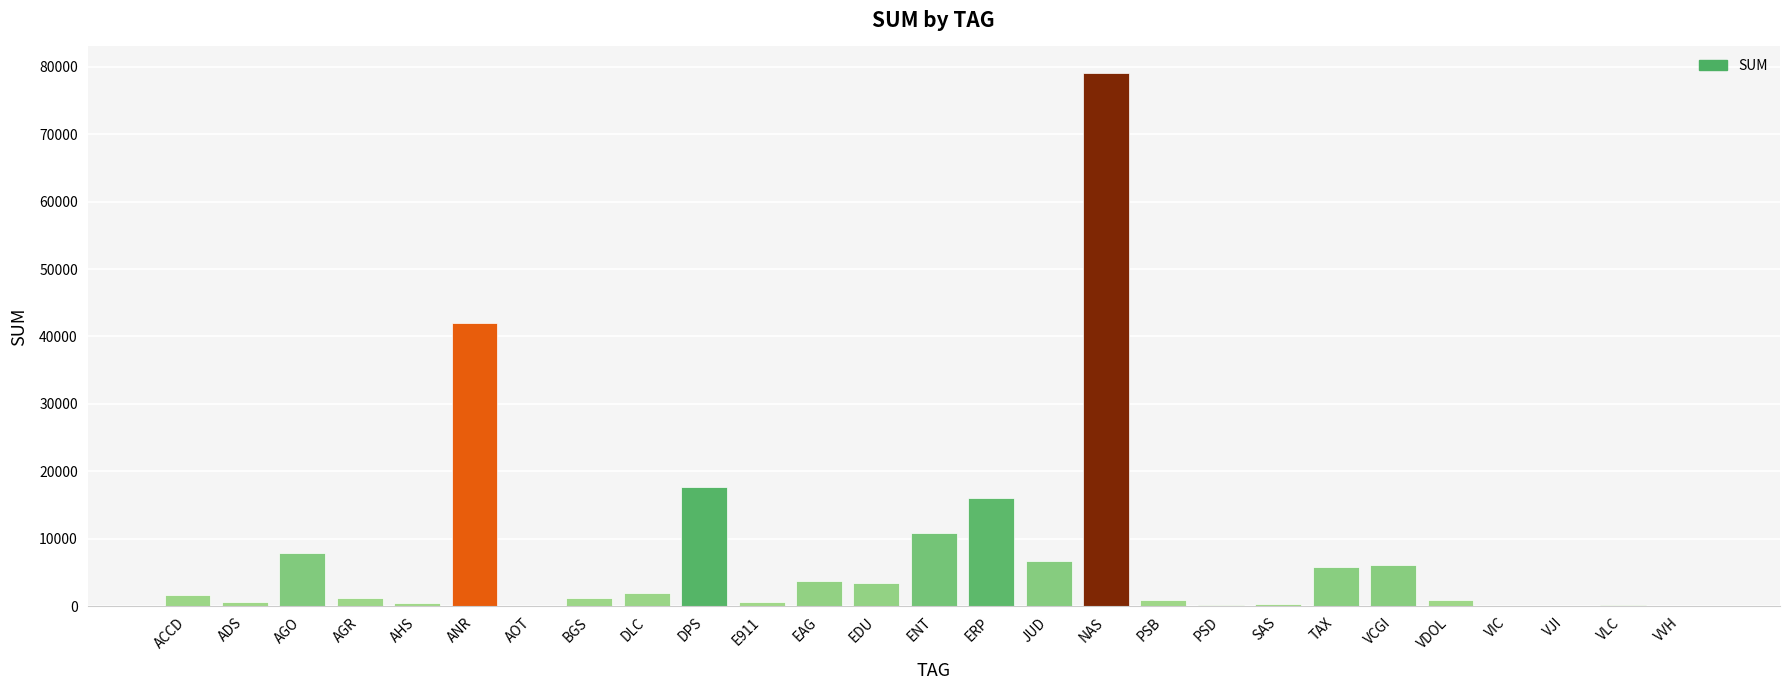

Where is the data nearest to the value 39533?

ANR